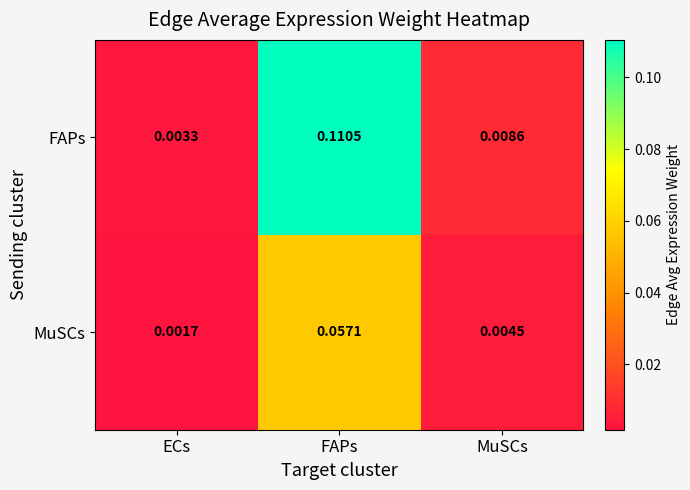

Which series changed the most between ECs and MuSCs?

FAPs